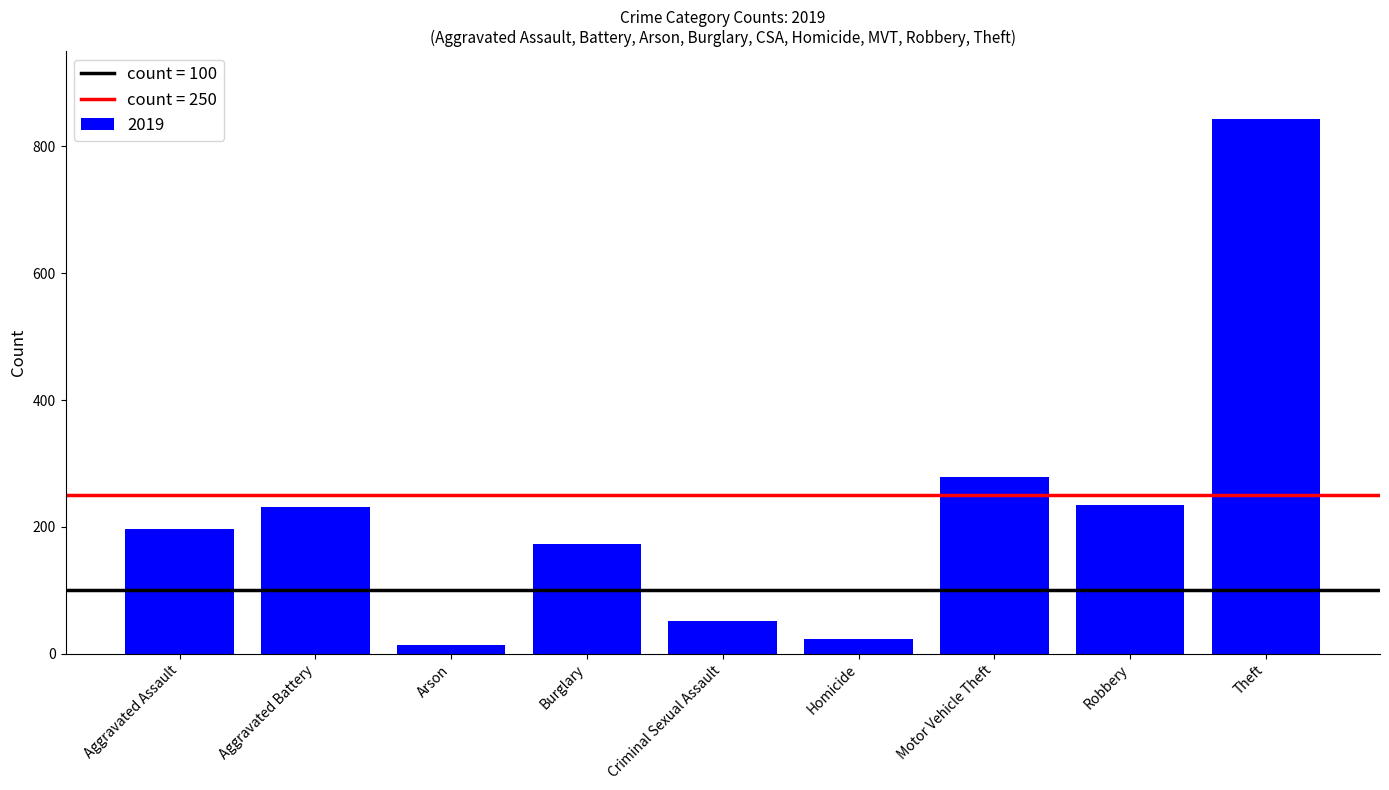

What is the approximate value at Theft, to the nearest 100?

800